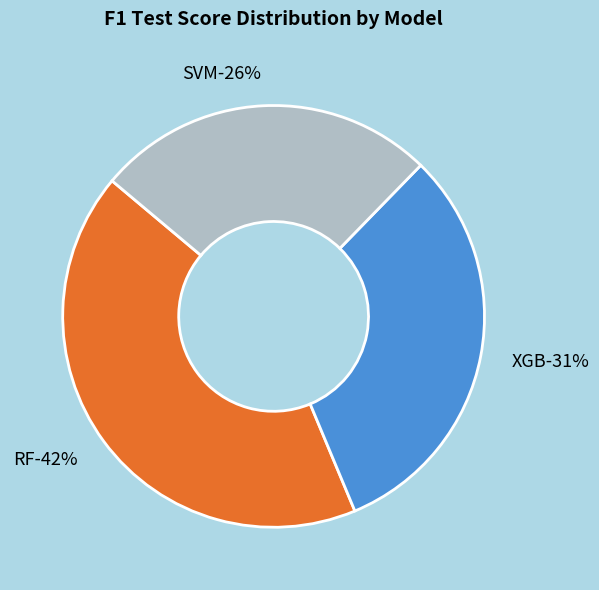

To the nearest percent, what is the average slice percentage?

33%